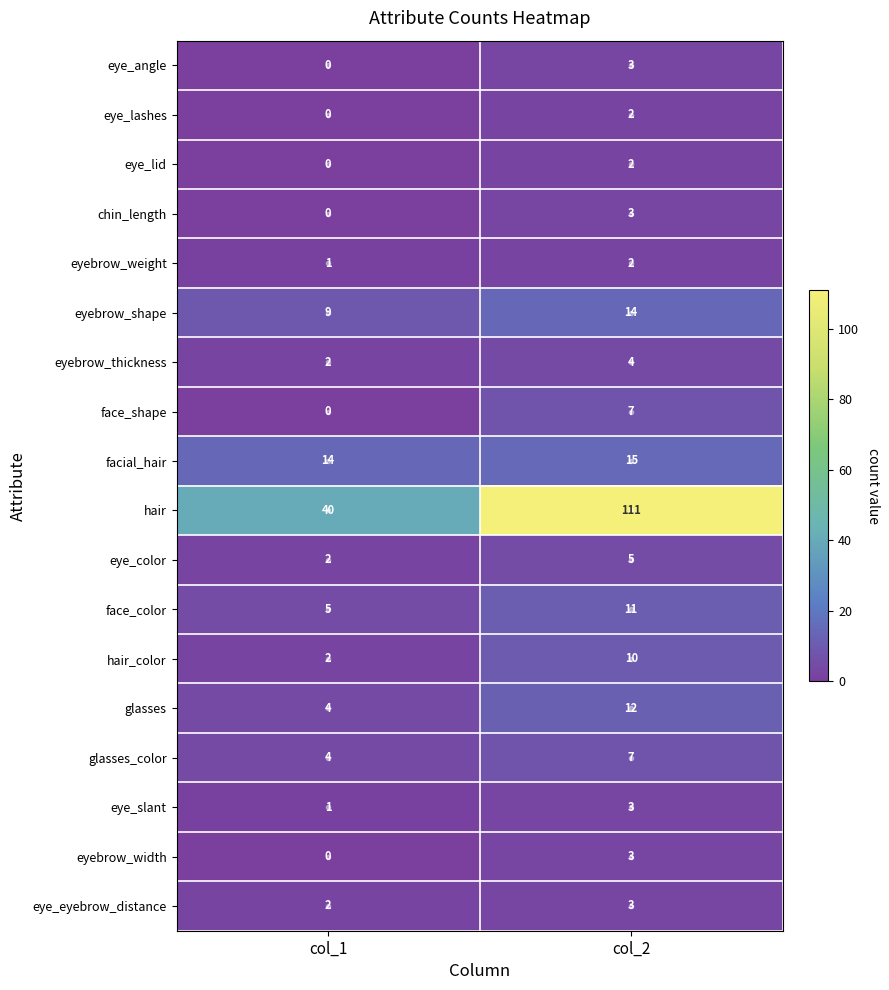

What value does the face_color series have at col_1?

5